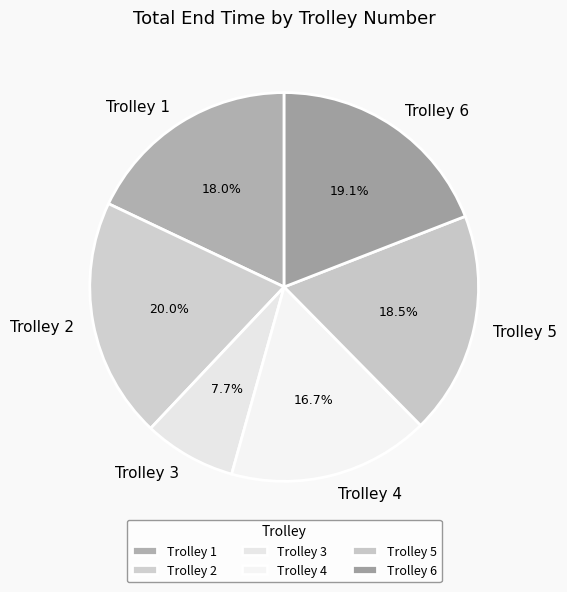

Is there any slice that represents more than half of the pie?

No